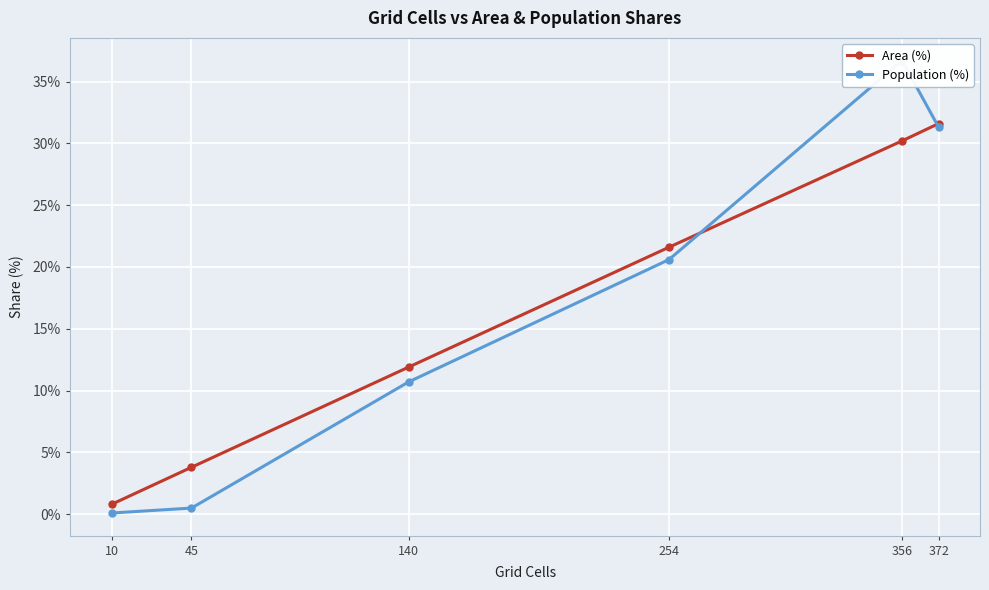

After their last crossing, which series has the higher values: Population (%) or Area (%)?

Area (%)